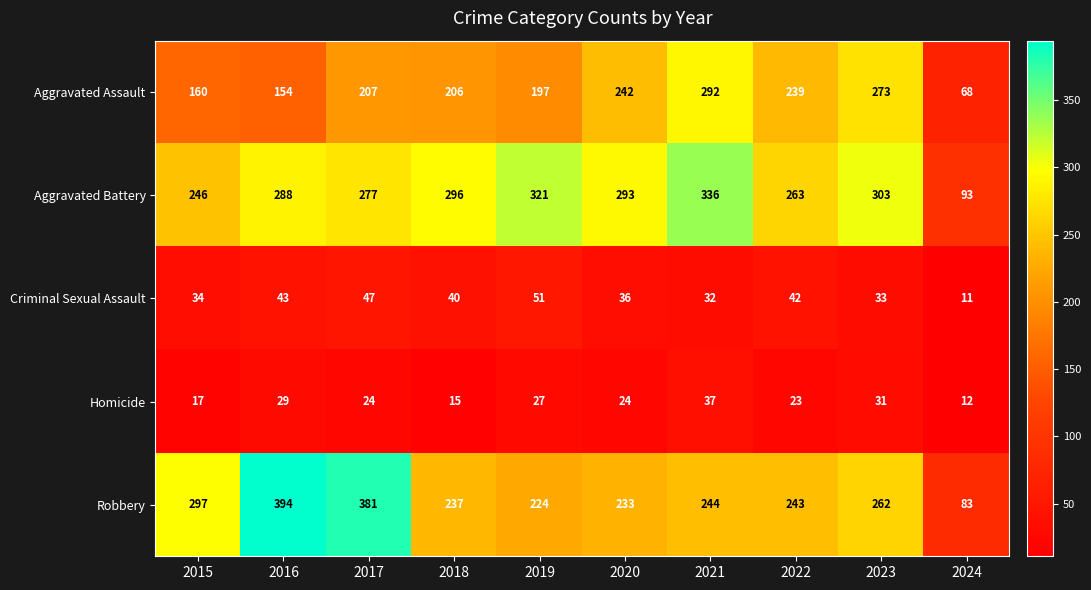

What is the spread (max minus min) of values at 2024?

82